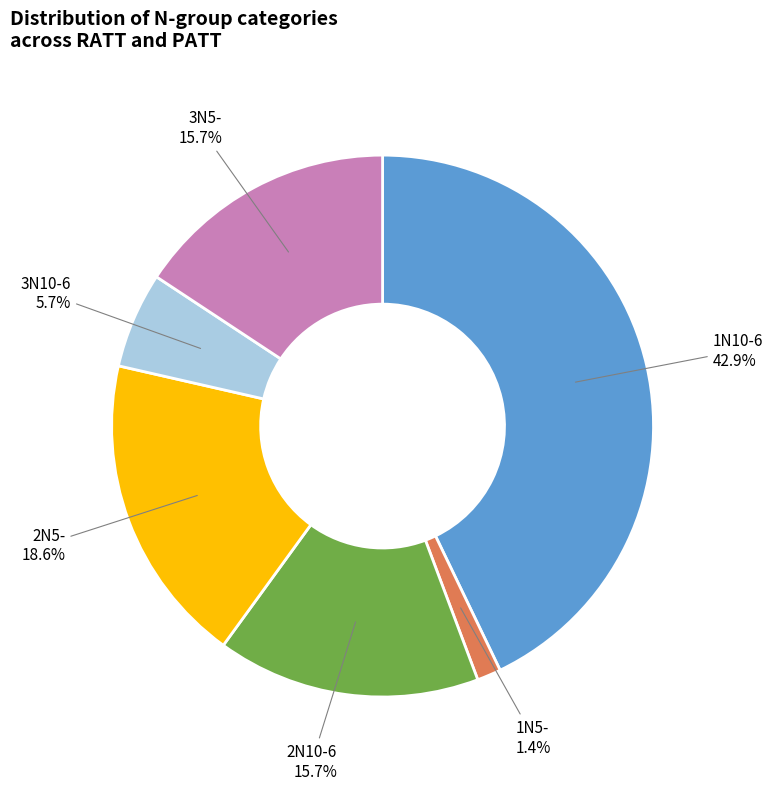

Does any single category account for the majority?

No